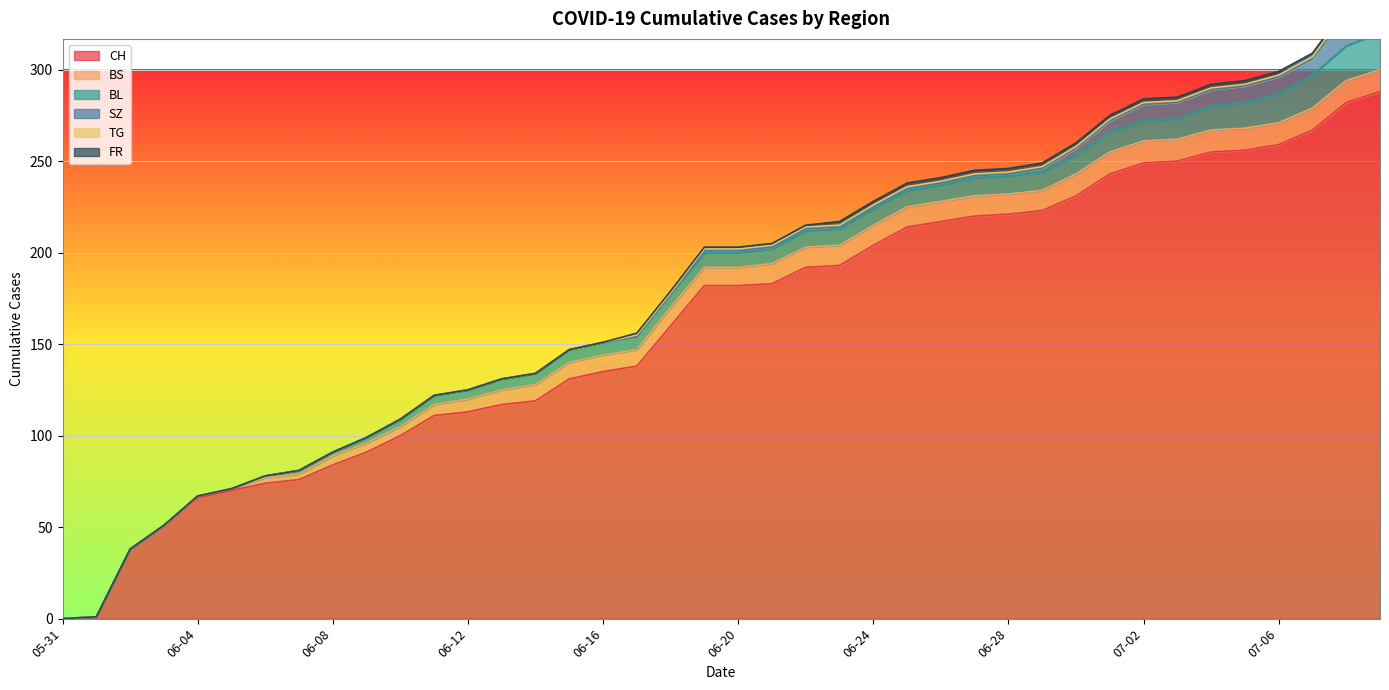

What is the maximum value shown in the chart?

288